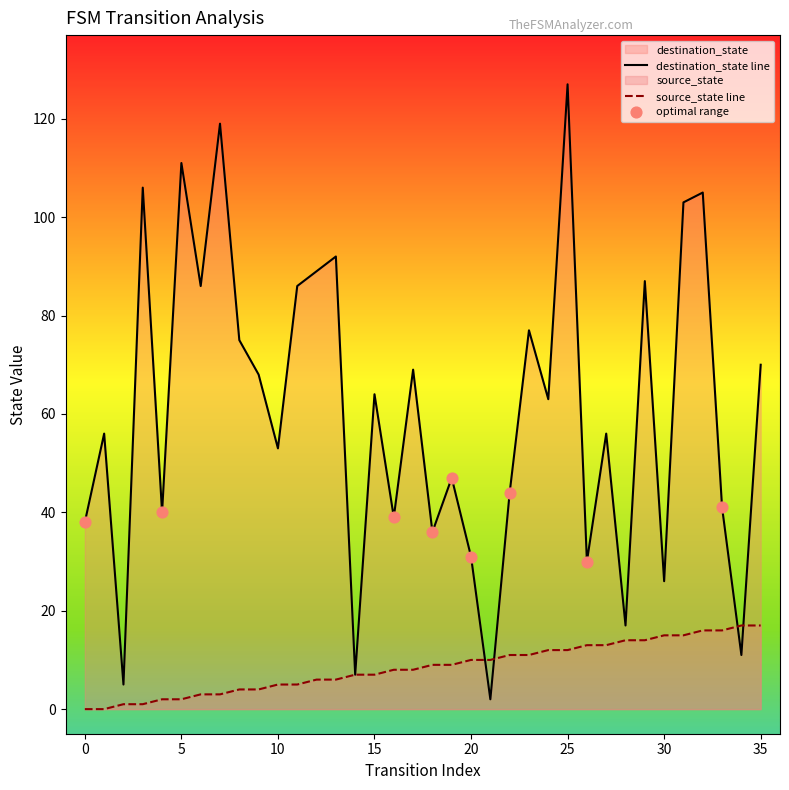

Which series reaches the maximum Y coordinate?

destination_state